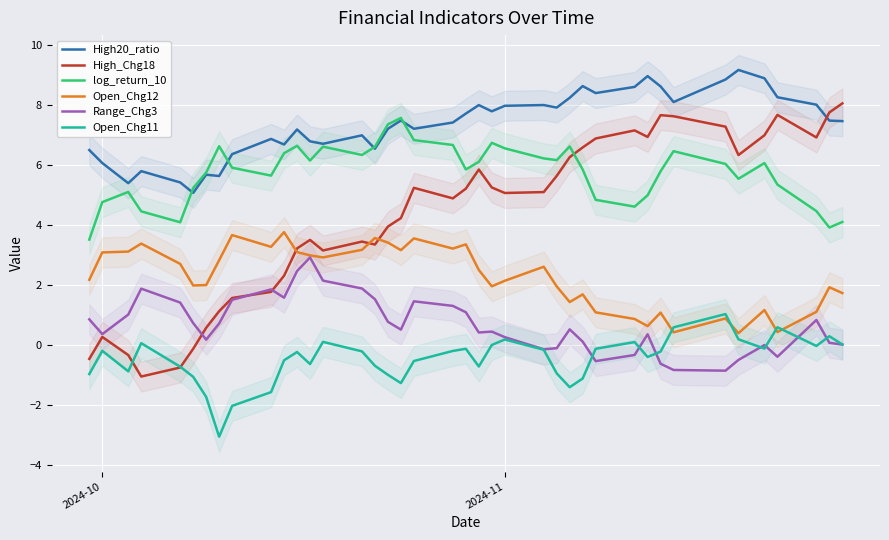

True or false: Range_Chg3 and High20_ratio intersect in this chart.

False